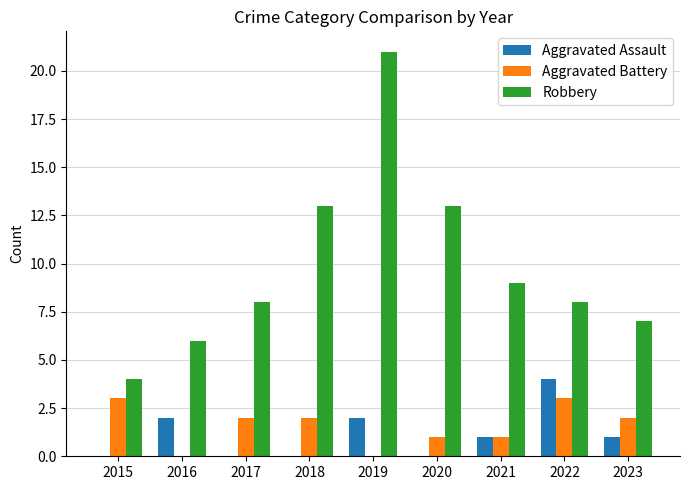

Which series has the largest total across all categories?

Robbery